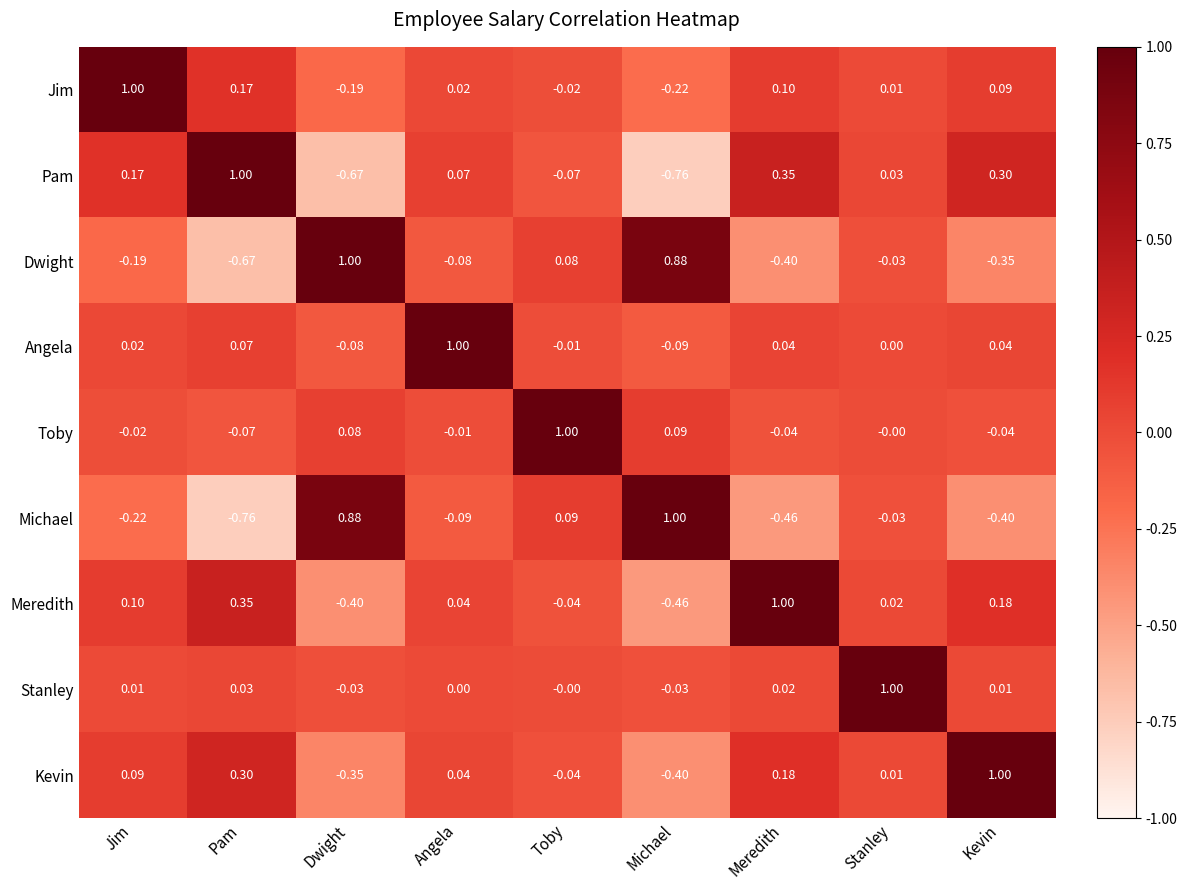

Is the value of Dwight at Michael greater than the value of Stanley at Dwight?

Yes